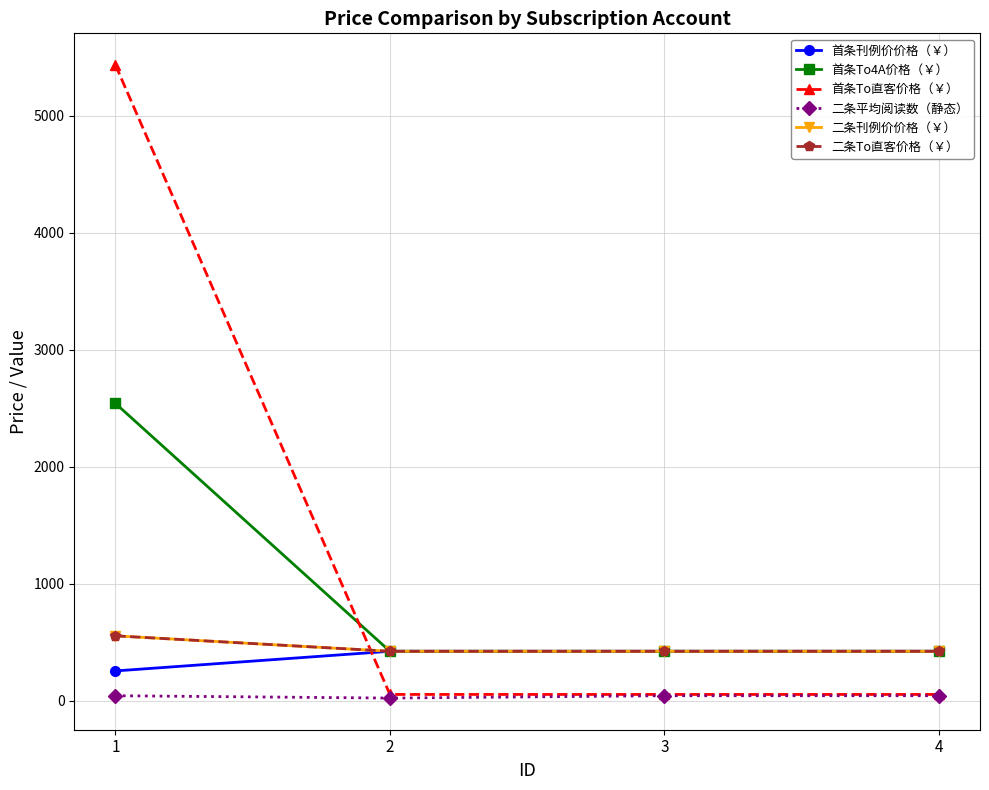

Is this an area chart (filled region under the line)?

No